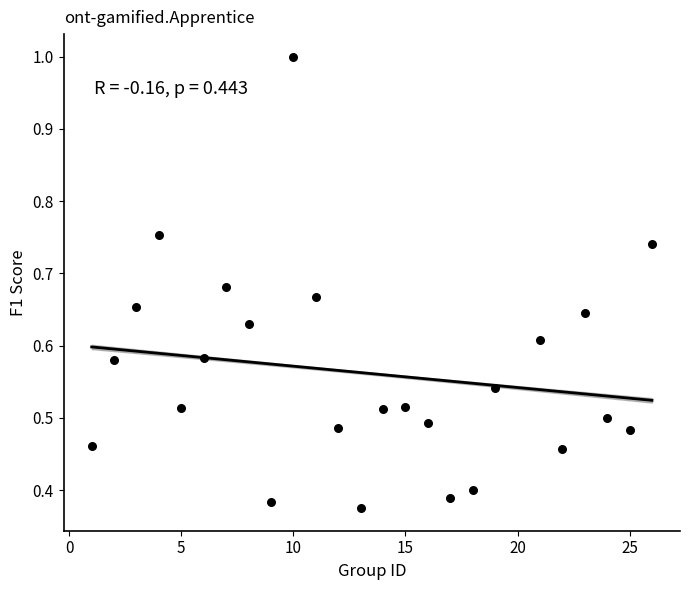

What is the range of X values (max minus min)?

25.0